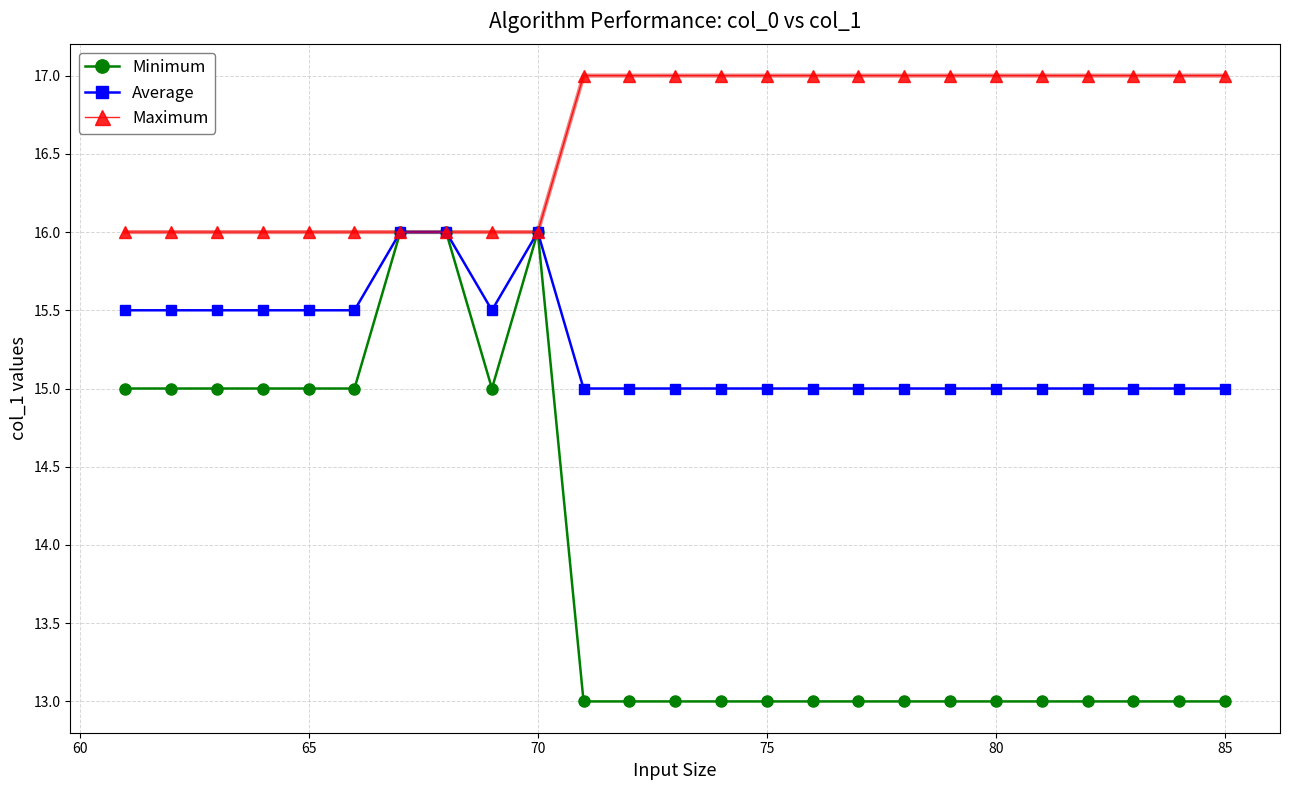

Count the number of data series in this chart.

3